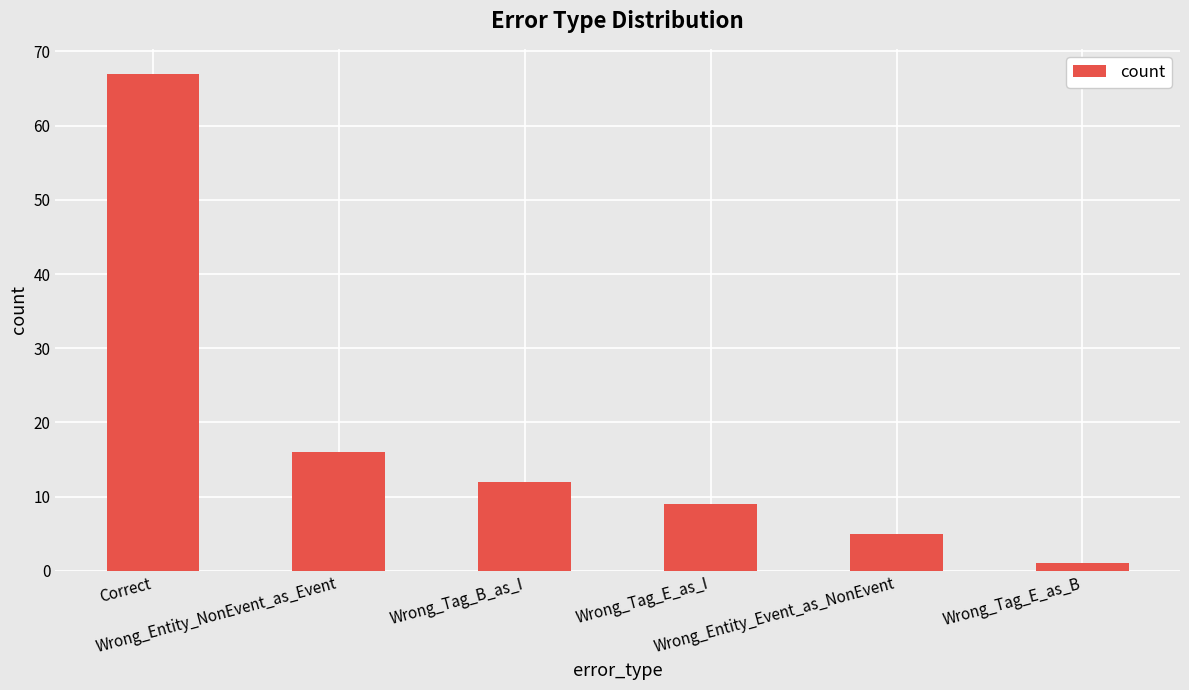

Is it true that the value at Wrong_Entity_Event_as_NonEvent is 8?

False